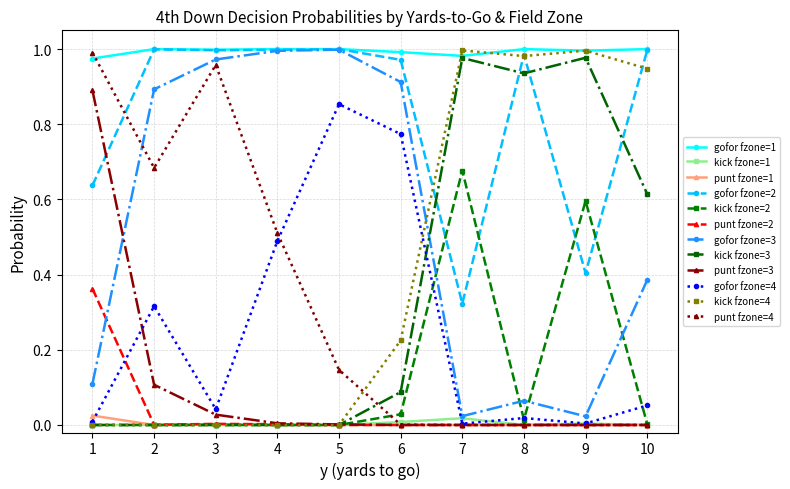

True or false: gofor fzone=3 and punt fzone=3 intersect in this chart.

True